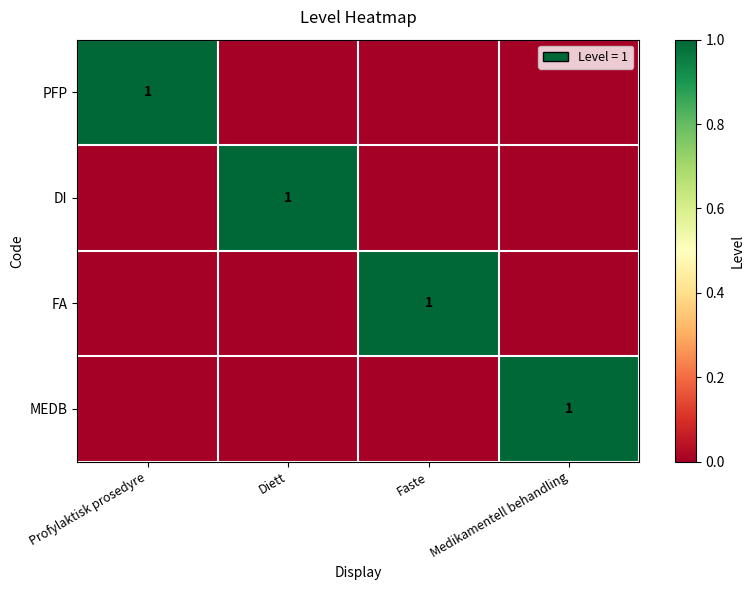

The FA series shows 2 at Faste. True or false?

False